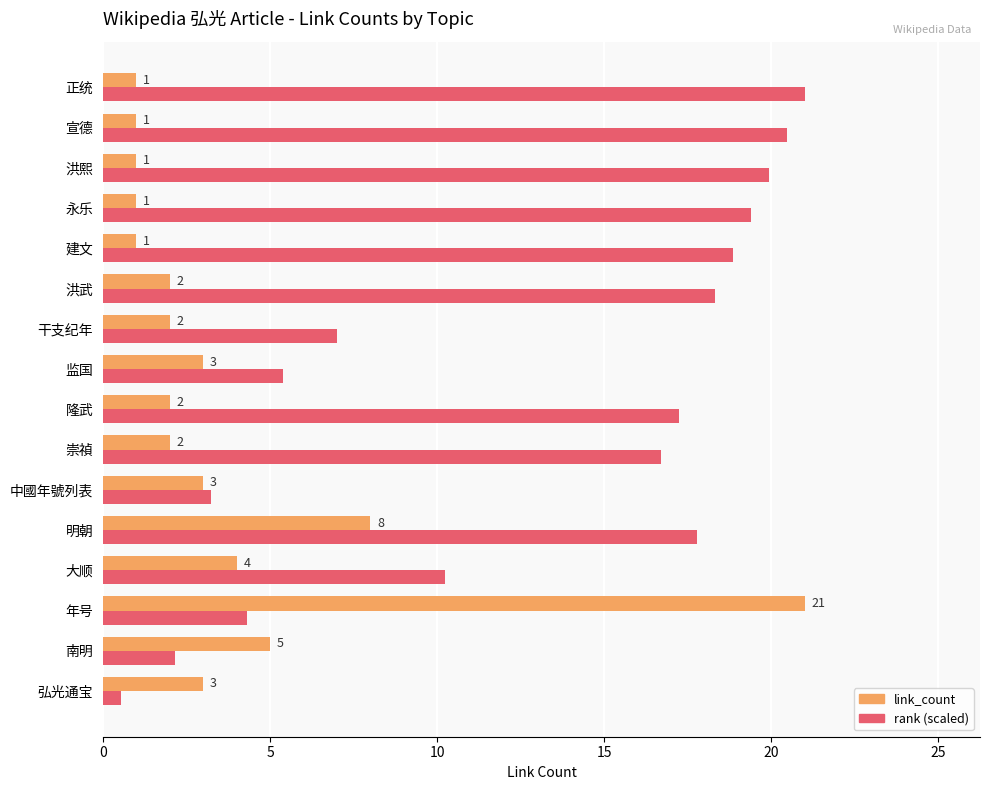

Between 年号 and 洪武, which series saw the biggest shift?

link_count